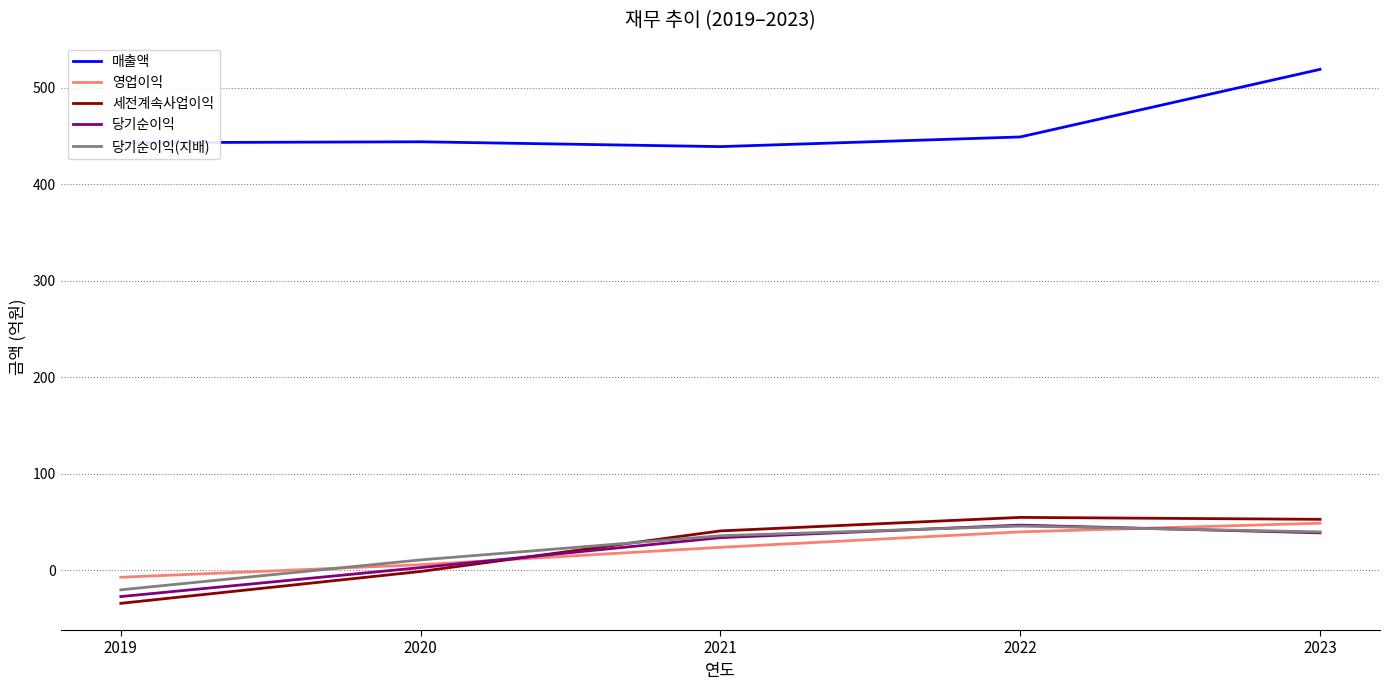

Count the 영업이익 values in the range 6 to 40.

3